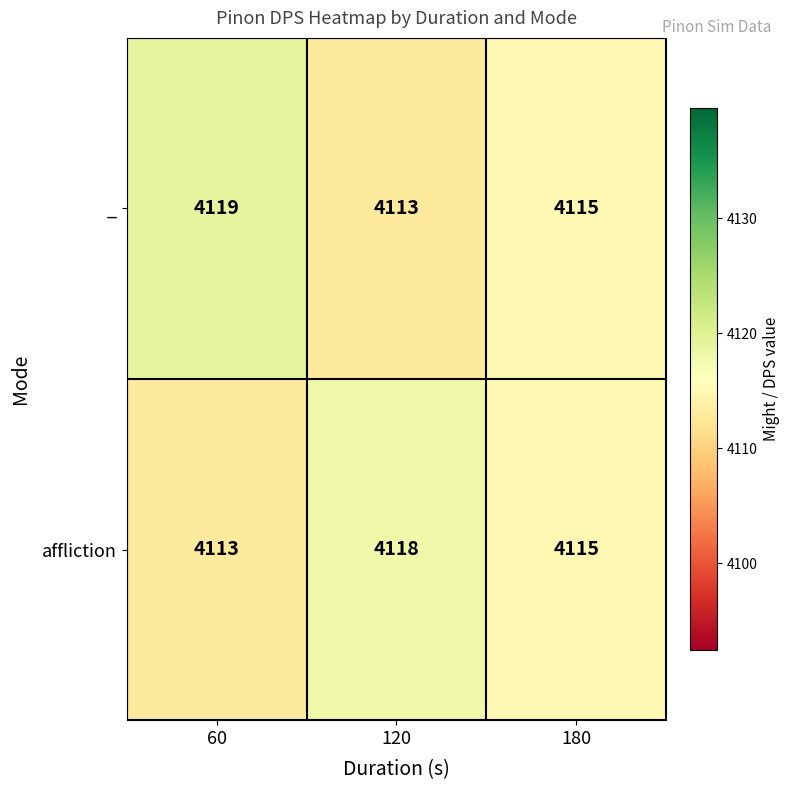

Count the number of data series in this chart.

2